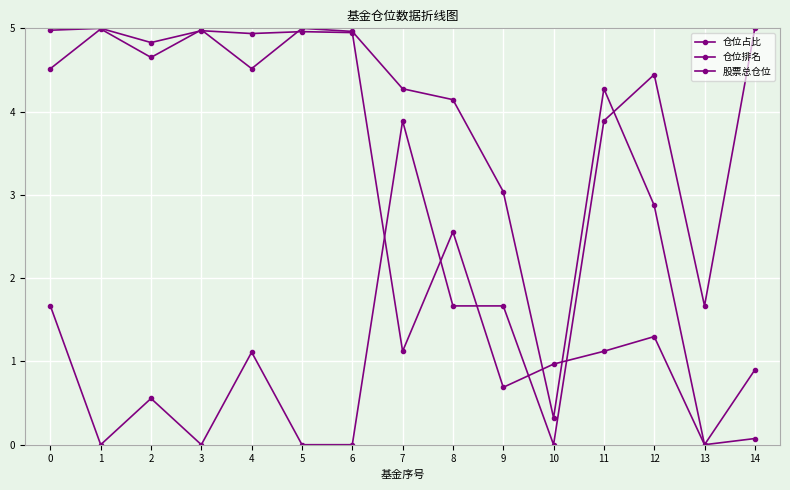

How many data points in 仓位排名 are less than 1?

6